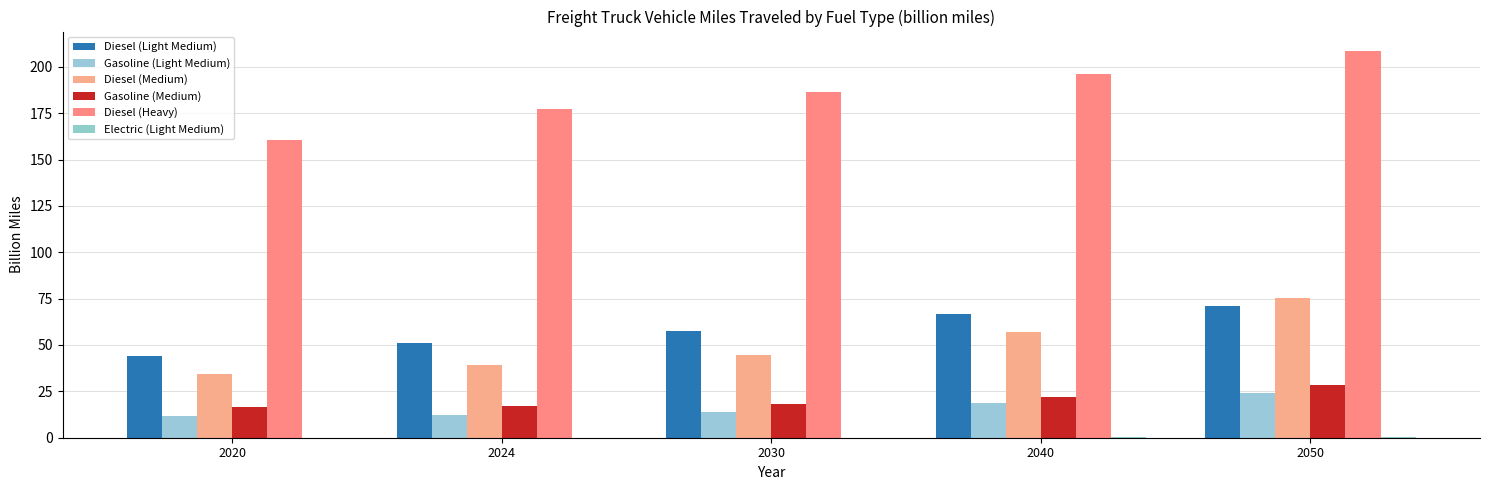

The Diesel (Heavy) series shows 72.8 at 2024. True or false?

False